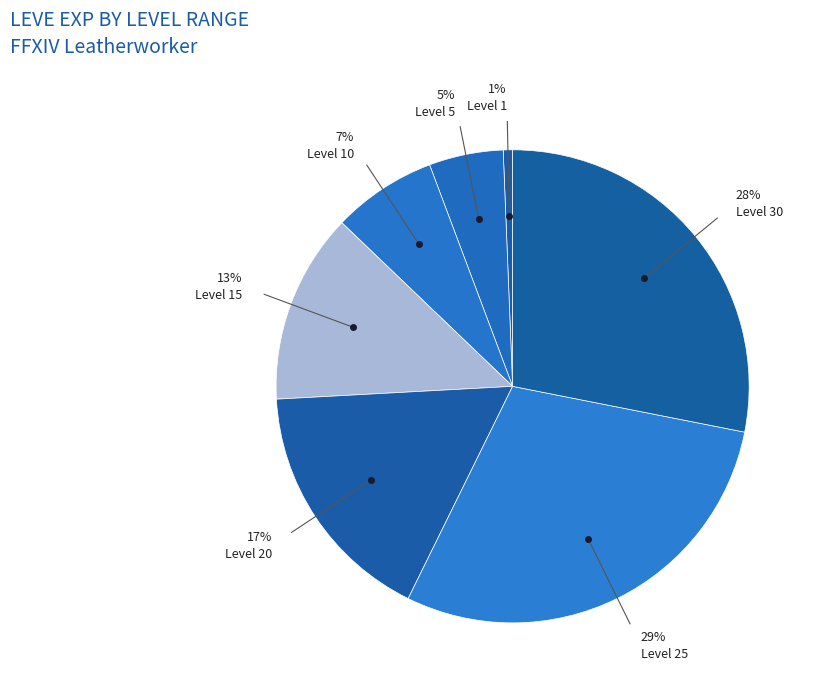

How many slices are in this pie chart?

7